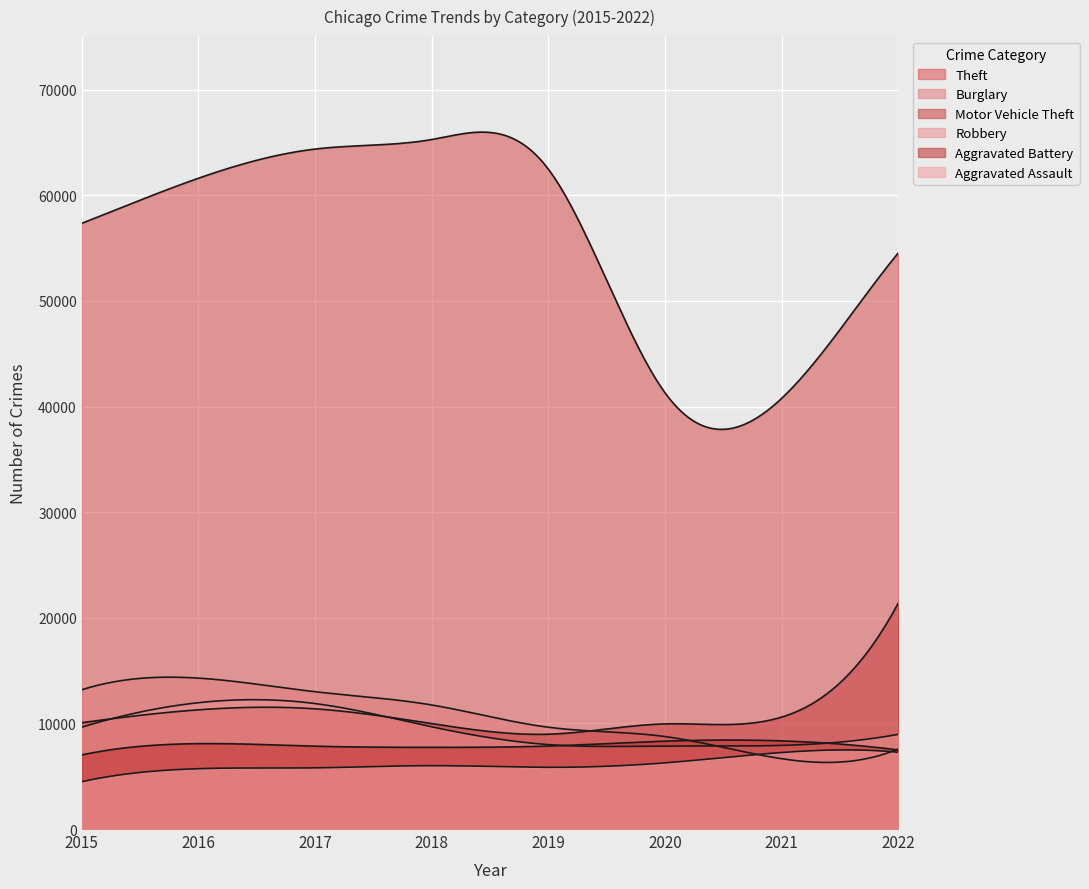

What is the difference between the Burglary values at 2021 and 2020?

2099